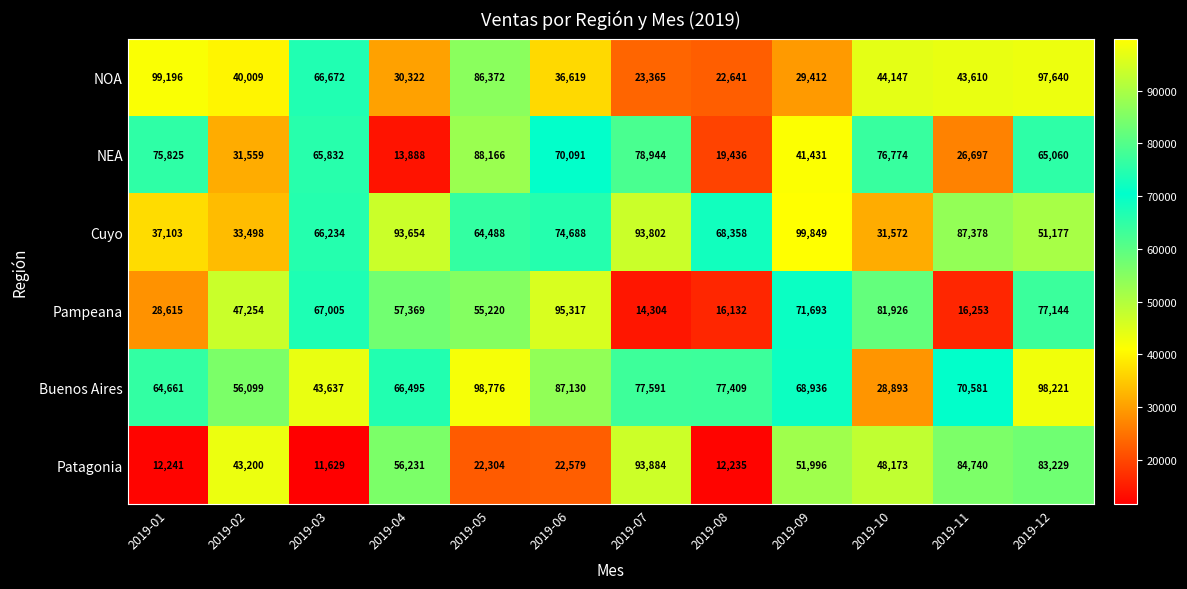

True or false: Cuyo has a value of 48380 at 2019-10.

False